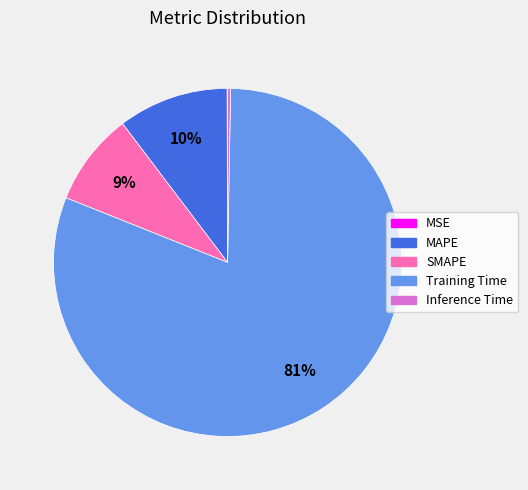

Do Inference Time and Training Time together represent more than half of the pie?

Yes